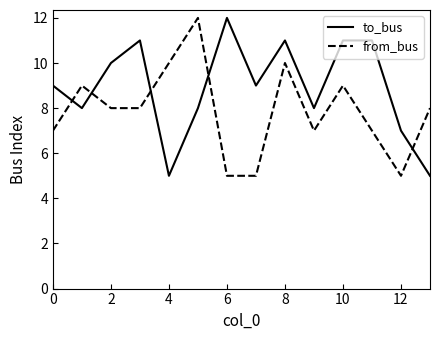

True or false: to_bus has more than 0 points higher than both neighbors.

True